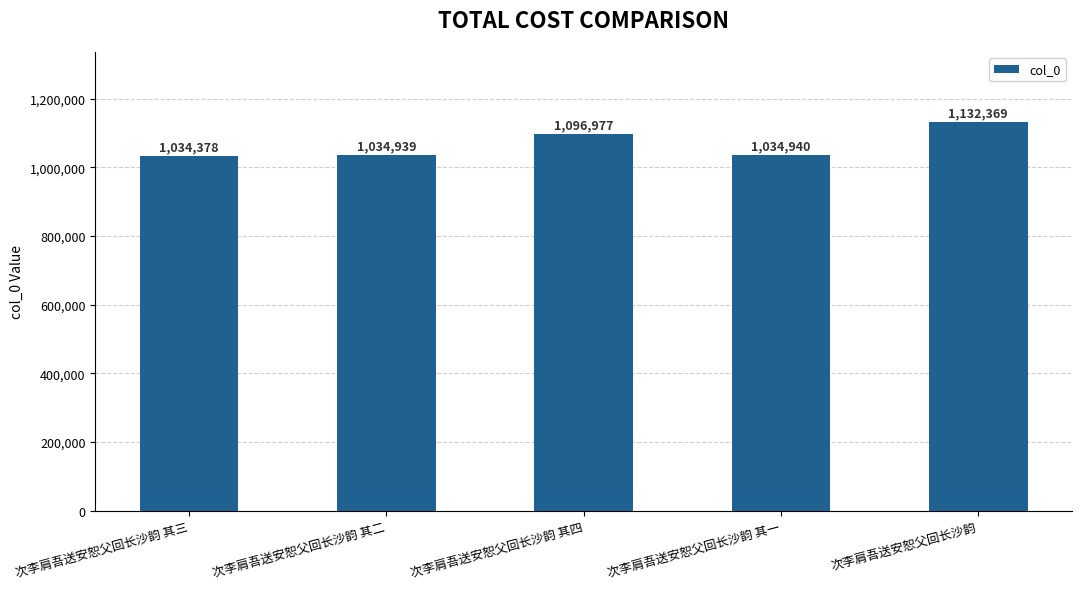

Which label corresponds to the largest value in the chart?

次李肩吾送安恕父回长沙韵